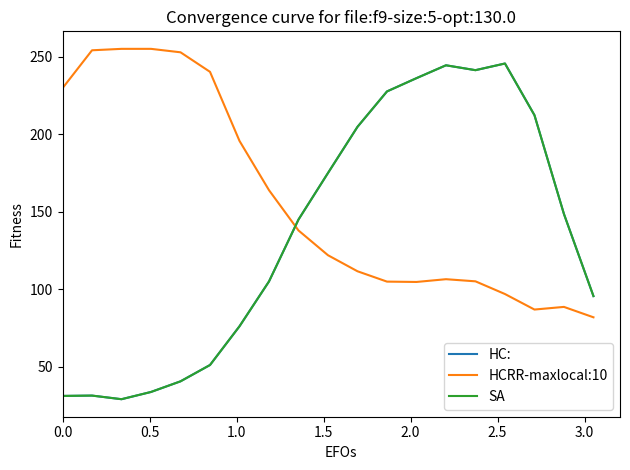

Does the chart display data point markers on the line(s)?

No